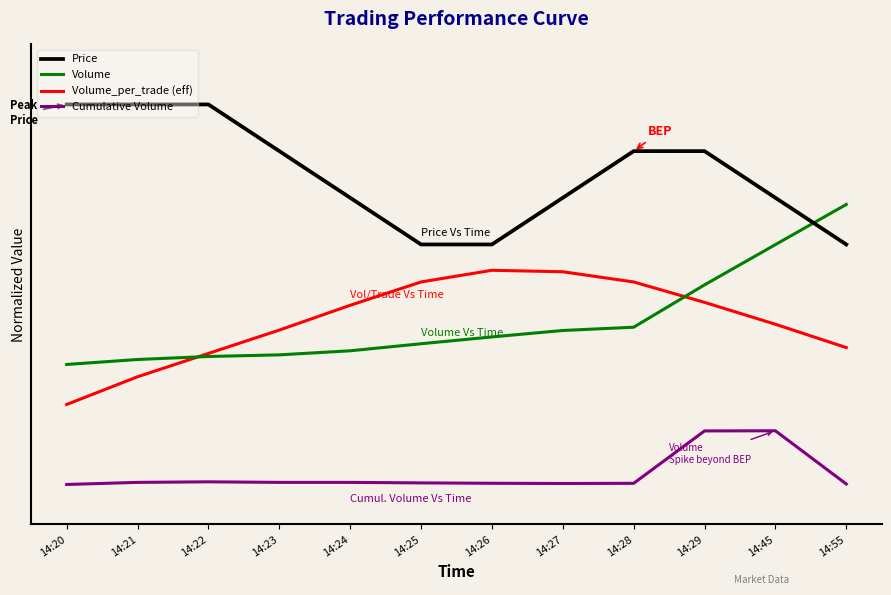

What is the difference between the maximum and minimum values in the Volume series?

0.4